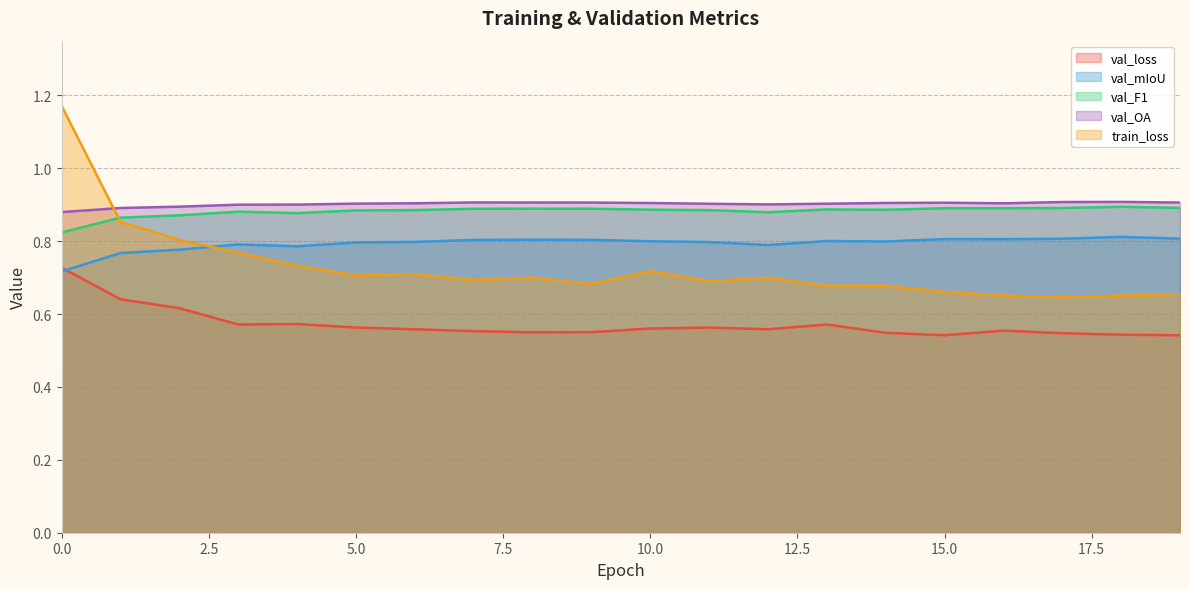

Which category has the lowest value in the val_loss series?

19